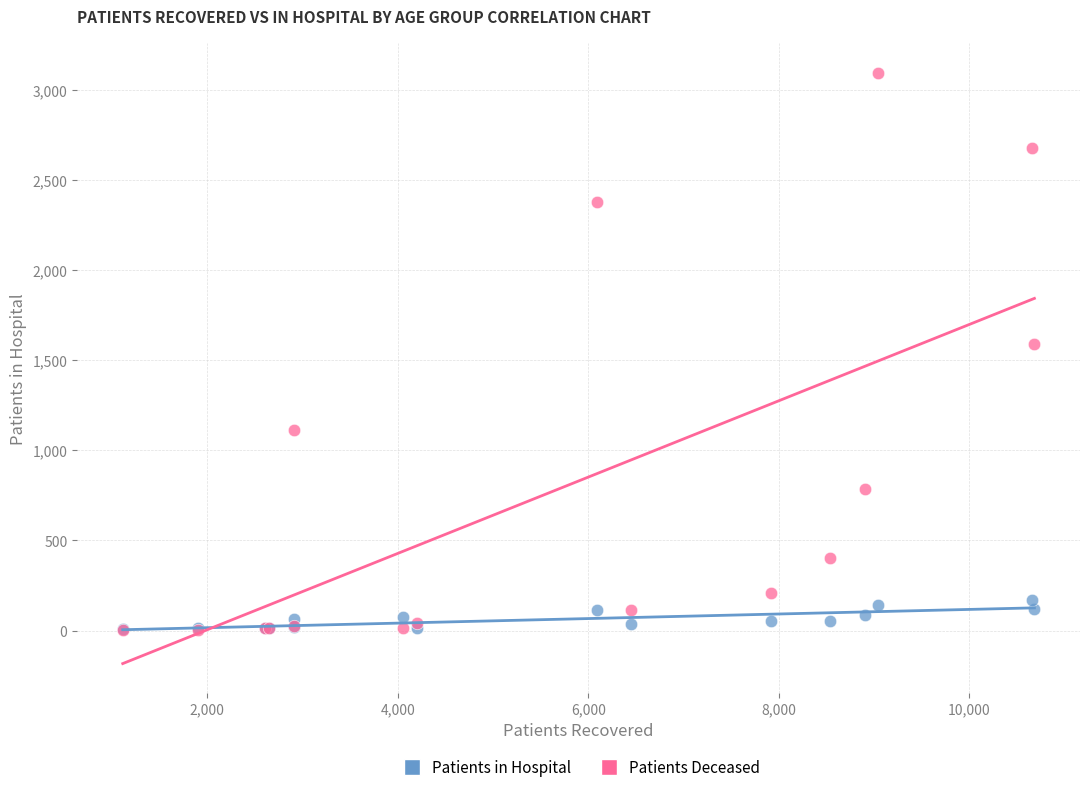

What are all the series names shown in the legend?

Patients in Hospital, Patients Deceased